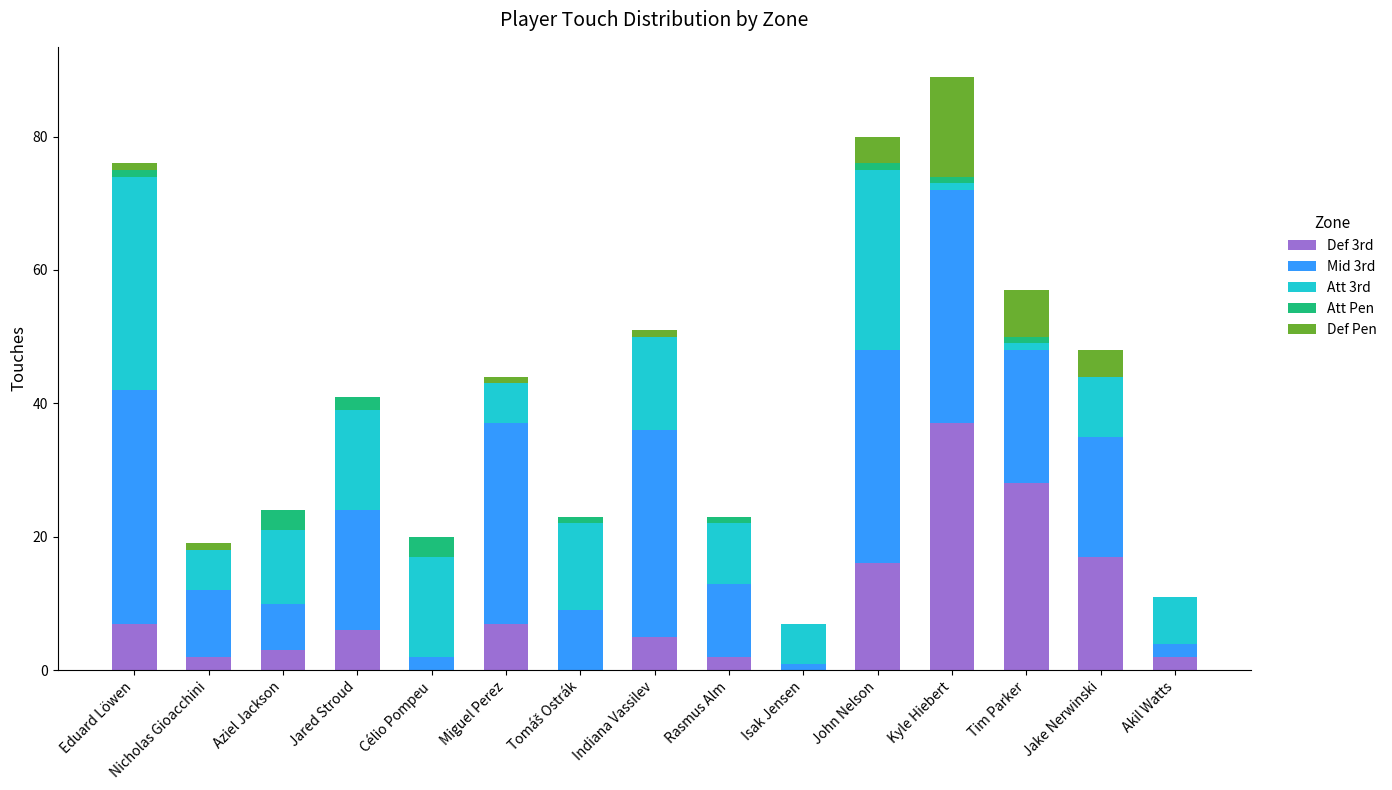

The value of Def 3rd at Jake Nerwinski is 5. True or false?

False